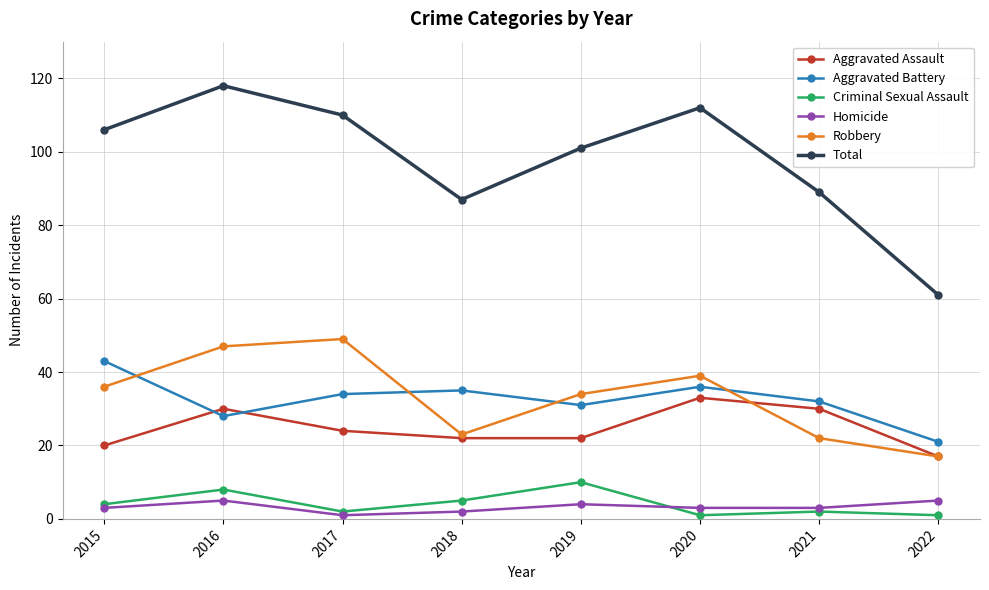

Reading right to left, transcribe all the data shown in this chart.

Aggravated Assault: 2022=17	2021=30	2020=33	2019=22	2018=22	2017=24	2016=30	2015=20
Aggravated Battery: 2022=21	2021=32	2020=36	2019=31	2018=35	2017=34	2016=28	2015=43
Criminal Sexual Assault: 2022=1	2021=2	2020=1	2019=10	2018=5	2017=2	2016=8	2015=4
Homicide: 2022=5	2021=3	2020=3	2019=4	2018=2	2017=1	2016=5	2015=3
Robbery: 2022=17	2021=22	2020=39	2019=34	2018=23	2017=49	2016=47	2015=36
Total: 2022=61	2021=89	2020=112	2019=101	2018=87	2017=110	2016=118	2015=106